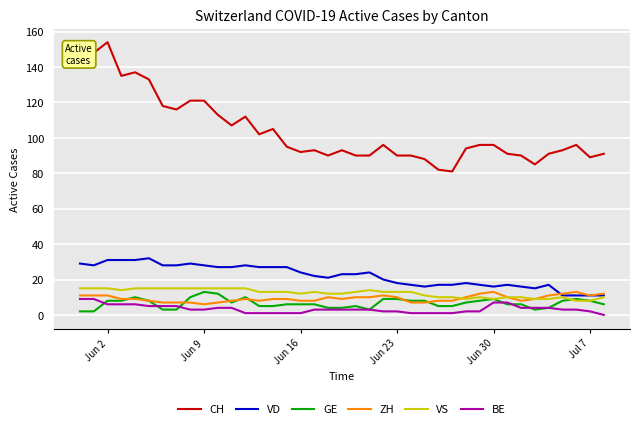

Which series has the largest range (max minus min)?

CH